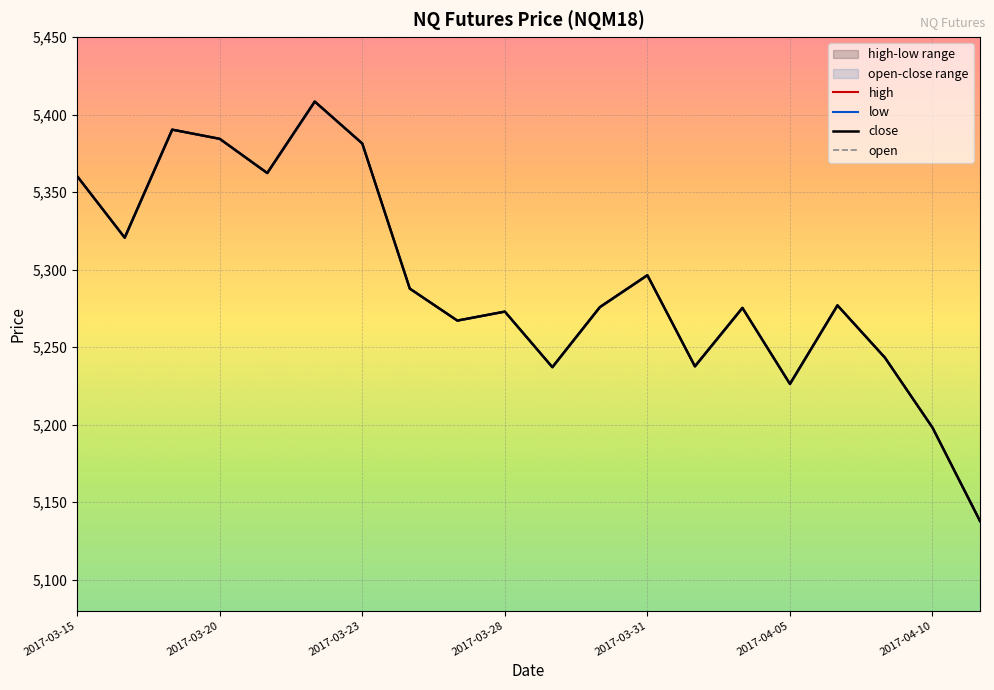

What is the value of the open point at the 5th from the left?

5362.3